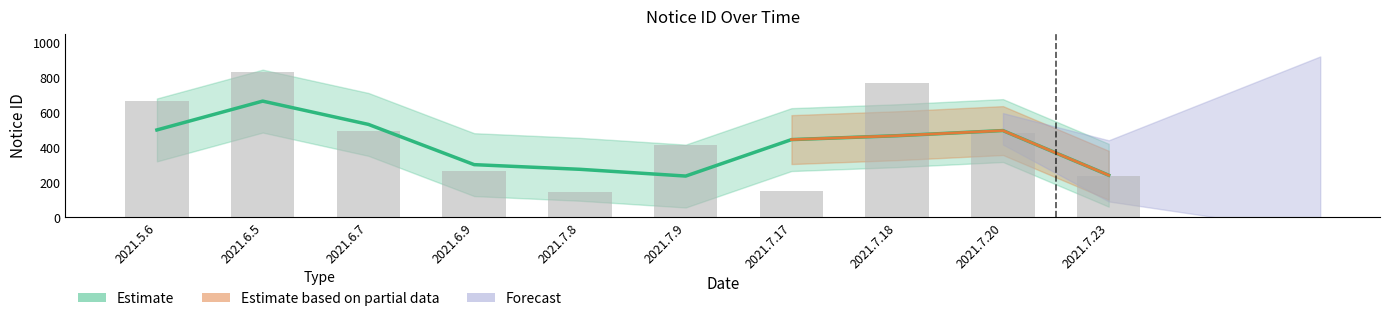

Approximately how many times larger is the value at 2021.6.7 compared to 2021.6.5?

0.6